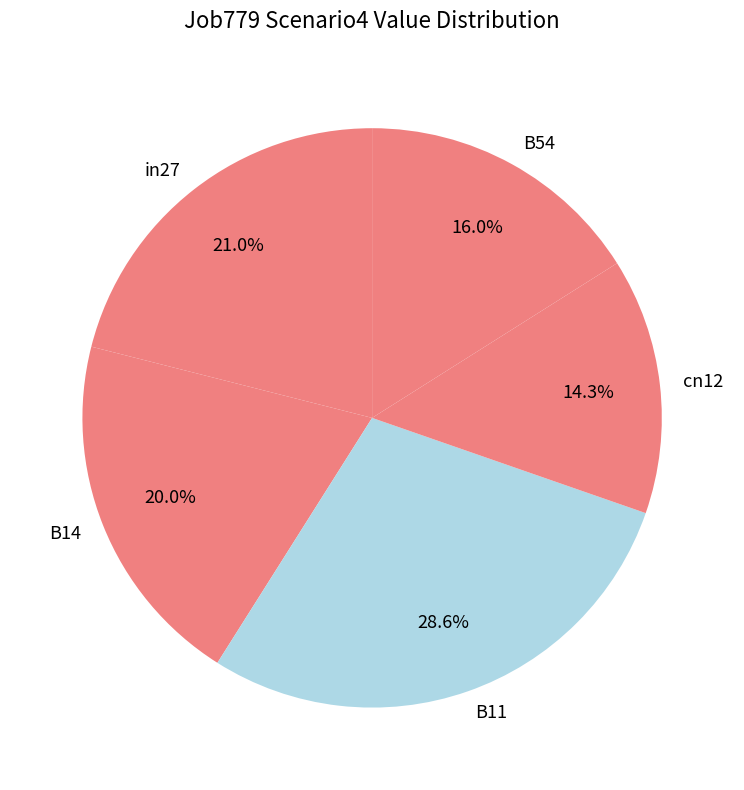

How many segments does this pie chart have?

5